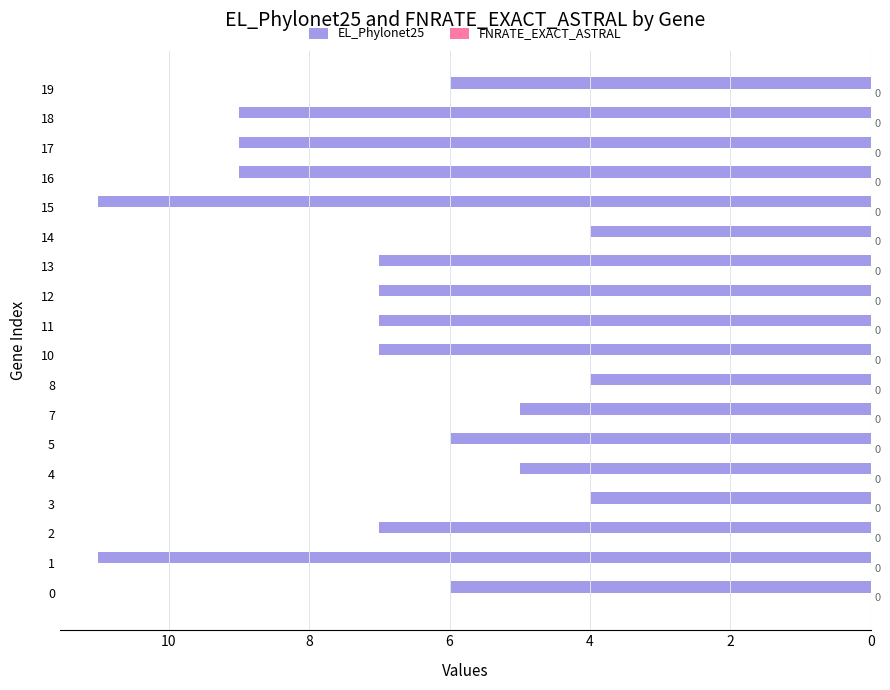

Does the chart contain any negative values?

Yes